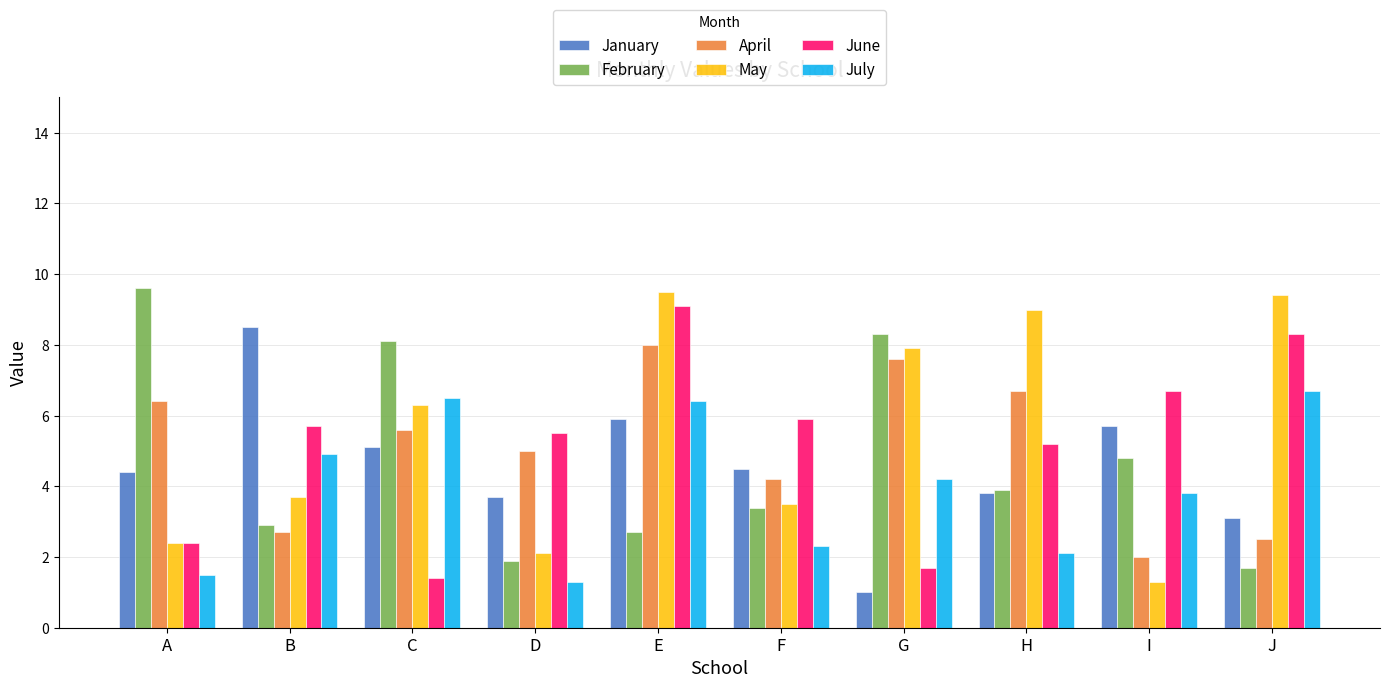

Reading left to right, list all the values displayed in this chart.

January: A=4.4	B=8.5	C=5.1	D=3.7	E=5.9	F=4.5	G=1.0	H=3.8	I=5.7	J=3.1
February: A=9.6	B=2.9	C=8.1	D=1.9	E=2.7	F=3.4	G=8.3	H=3.9	I=4.8	J=1.7
April: A=6.4	B=2.7	C=5.6	D=5.0	E=8.0	F=4.2	G=7.6	H=6.7	I=2.0	J=2.5
May: A=2.4	B=3.7	C=6.3	D=2.1	E=9.5	F=3.5	G=7.9	H=9.0	I=1.3	J=9.4
June: A=2.4	B=5.7	C=1.4	D=5.5	E=9.1	F=5.9	G=1.7	H=5.2	I=6.7	J=8.3
July: A=1.5	B=4.9	C=6.5	D=1.3	E=6.4	F=2.3	G=4.2	H=2.1	I=3.8	J=6.7